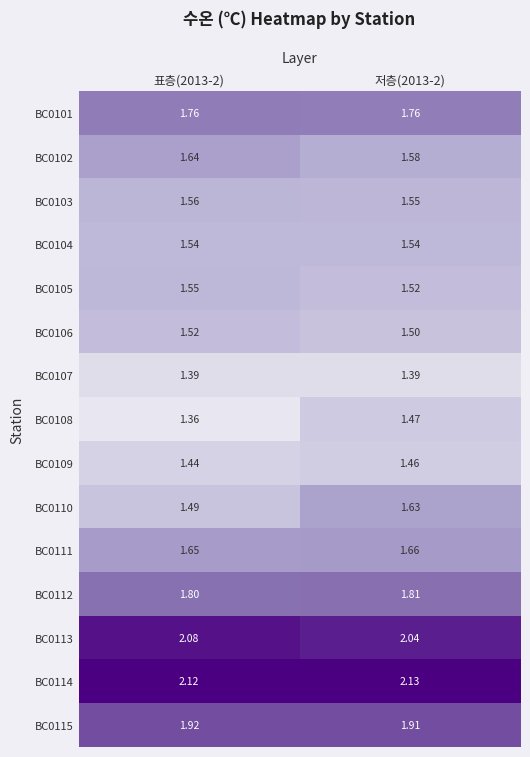

Is the value of BC0113 at 표층(2013-2) greater than the value of BC0111 at 저층(2013-2)?

Yes